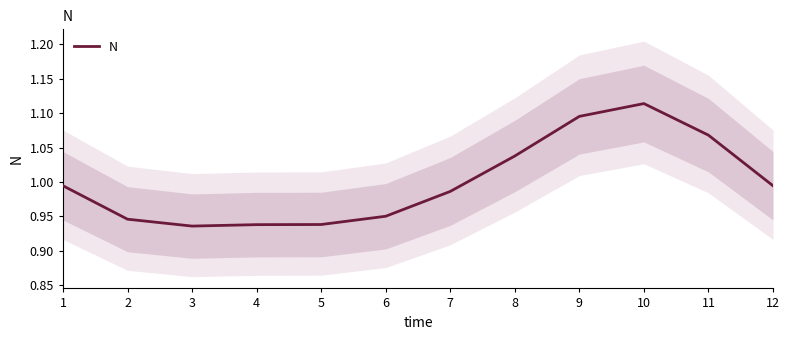

List the labels in order of value, largest first.

10, 9, 11, 8, 1, 12, 7, 6, 2, 5, 4, 3